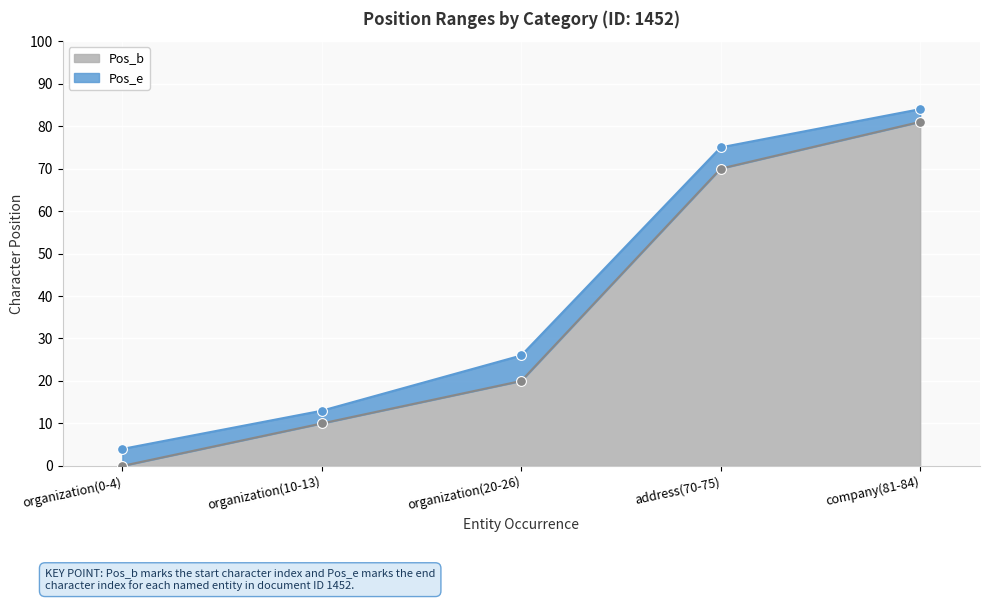

What are all the series names shown in the legend?

Pos_b, Pos_e